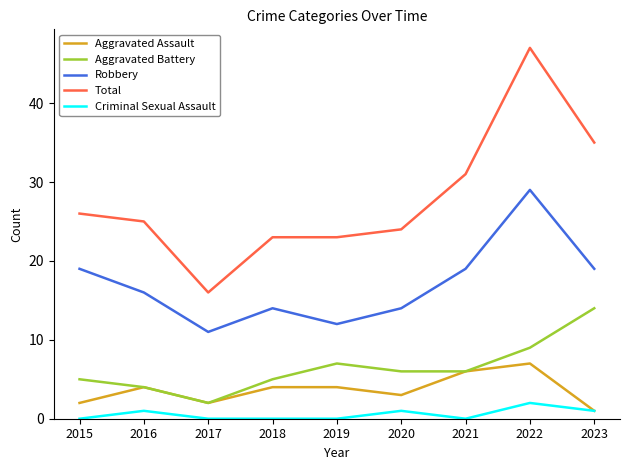

The Total series shows 37 at 2018. True or false?

False